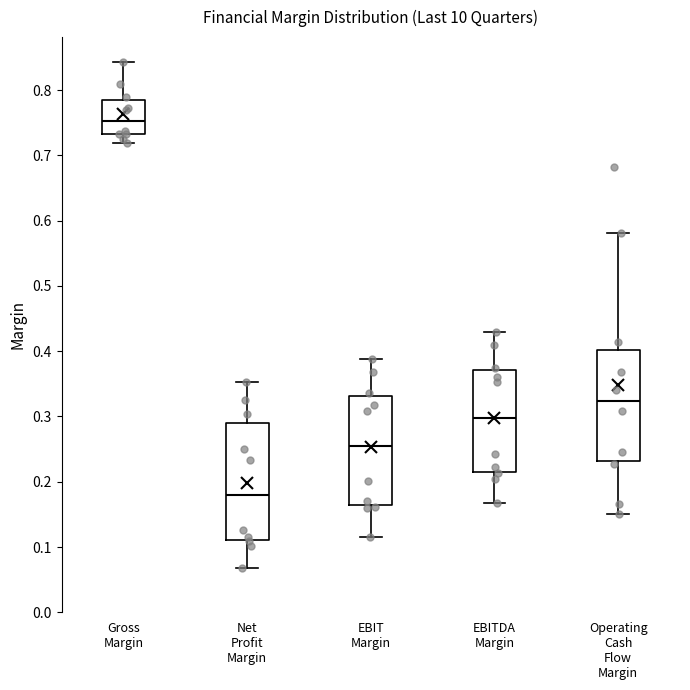

Where is the lower edge of the box for Gross Margin on the y-axis? The values are not printed on the chart, so give them approximately, as read against the axis.

0.73